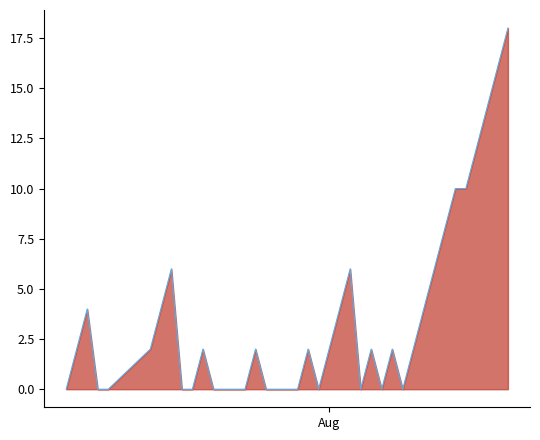

What is the difference between the maximum and minimum values?

18